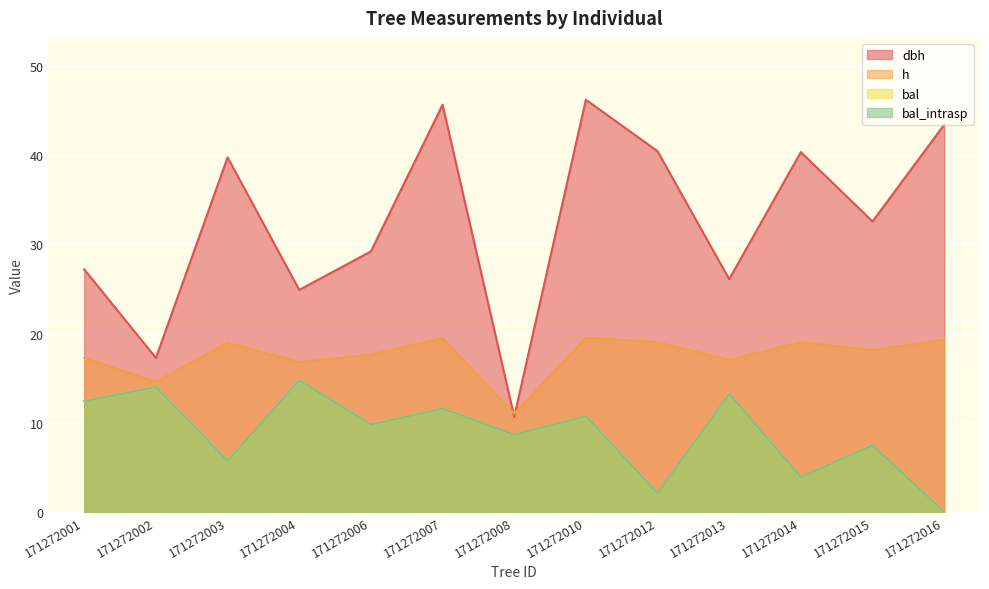

Is it true that dbh equals 12.1 at 171272010?

False